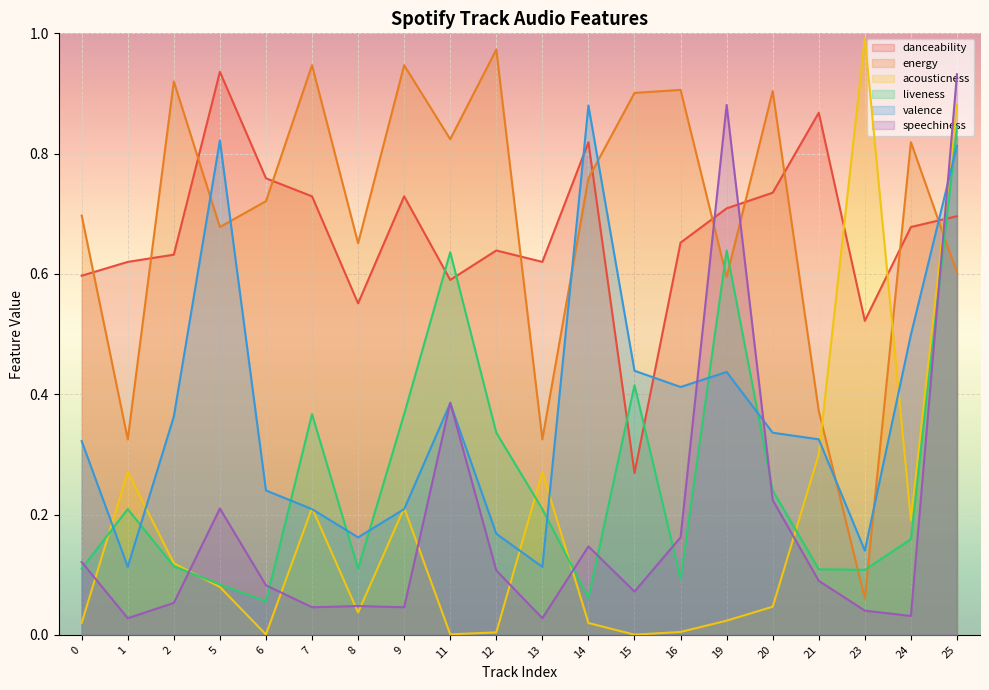

What is the highest value of the valence series?

0.9